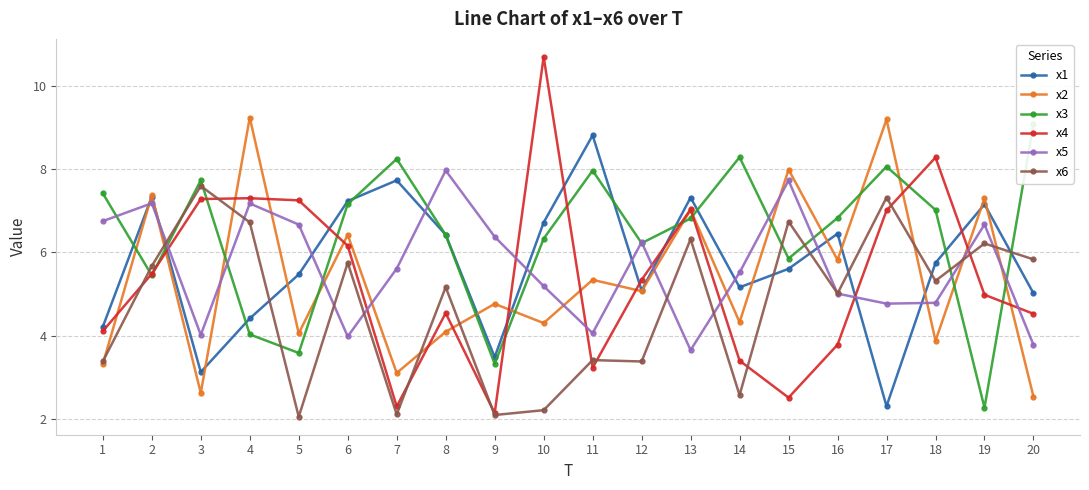

What is the difference between the maximum and minimum values in the x6 series?

5.5